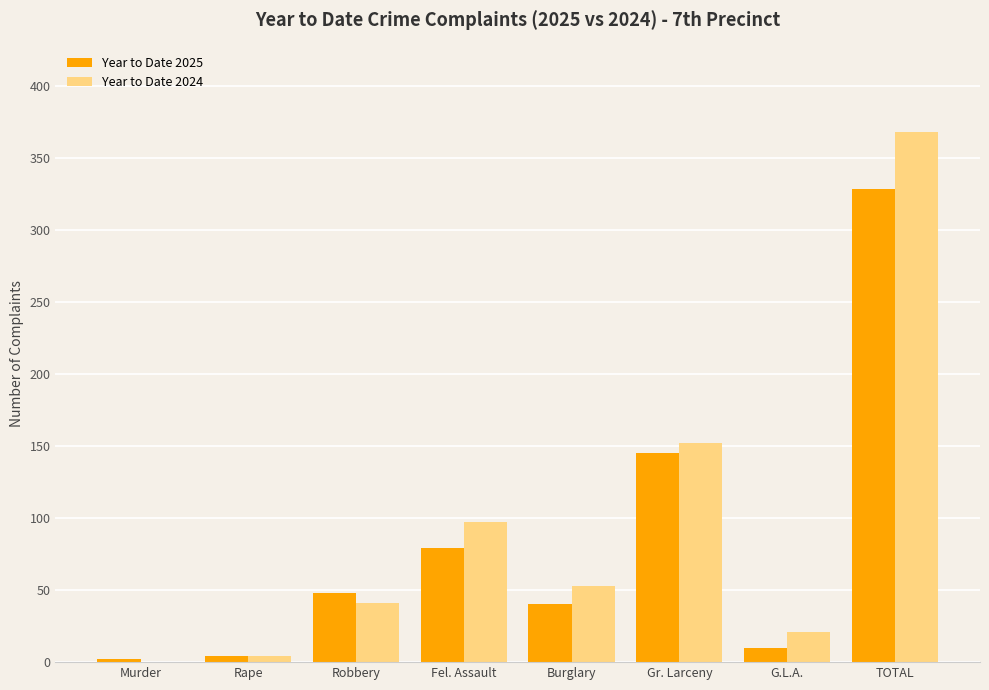

At which label is Year to Date 2025 closest to 165?

Gr. Larceny